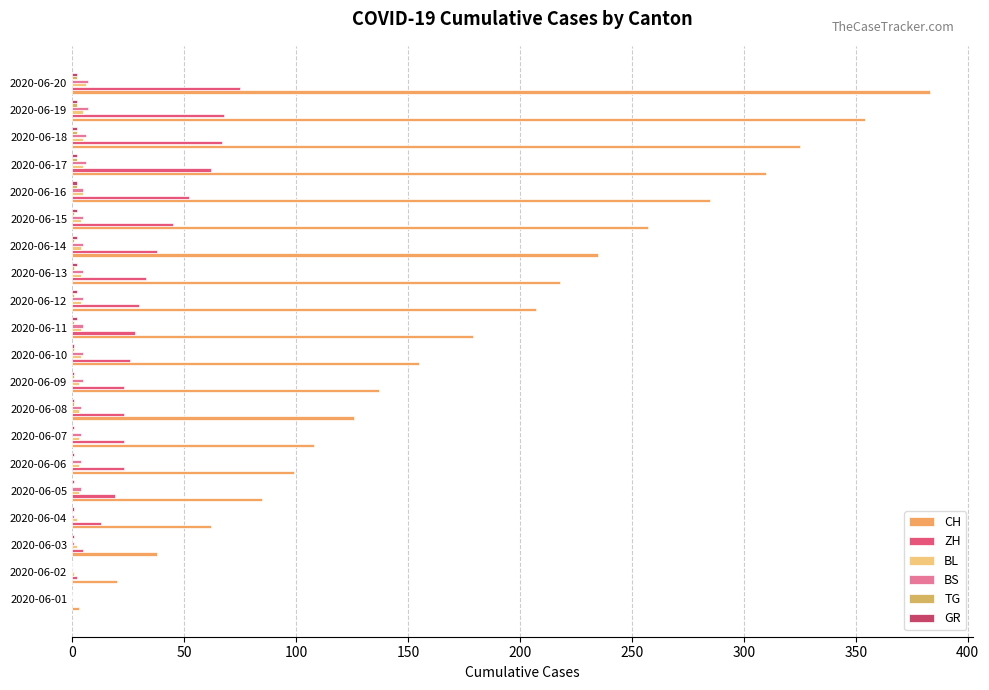

What is the sum of all GR values?

28